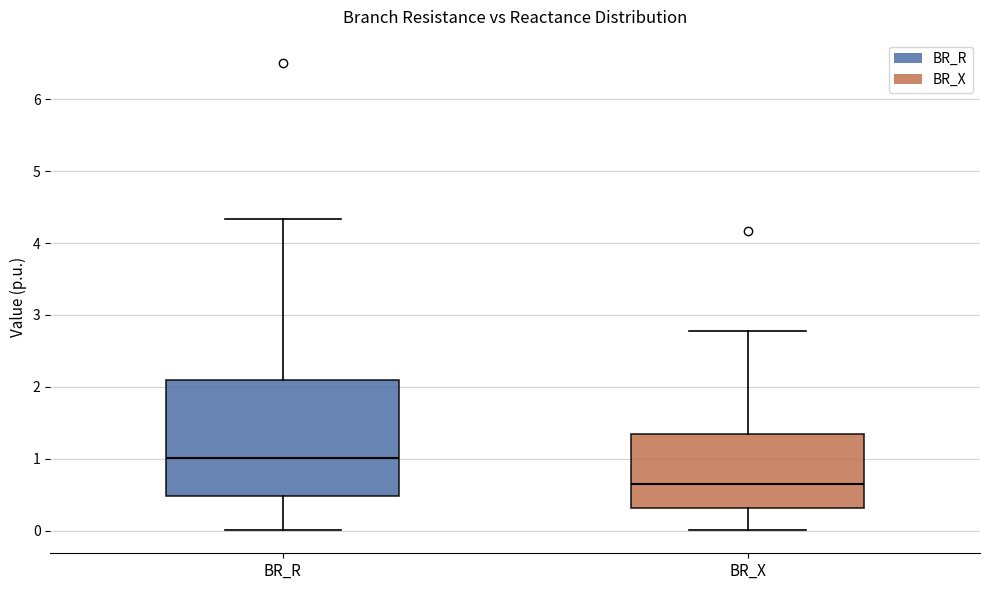

Which box's median line is the highest?

BR_R